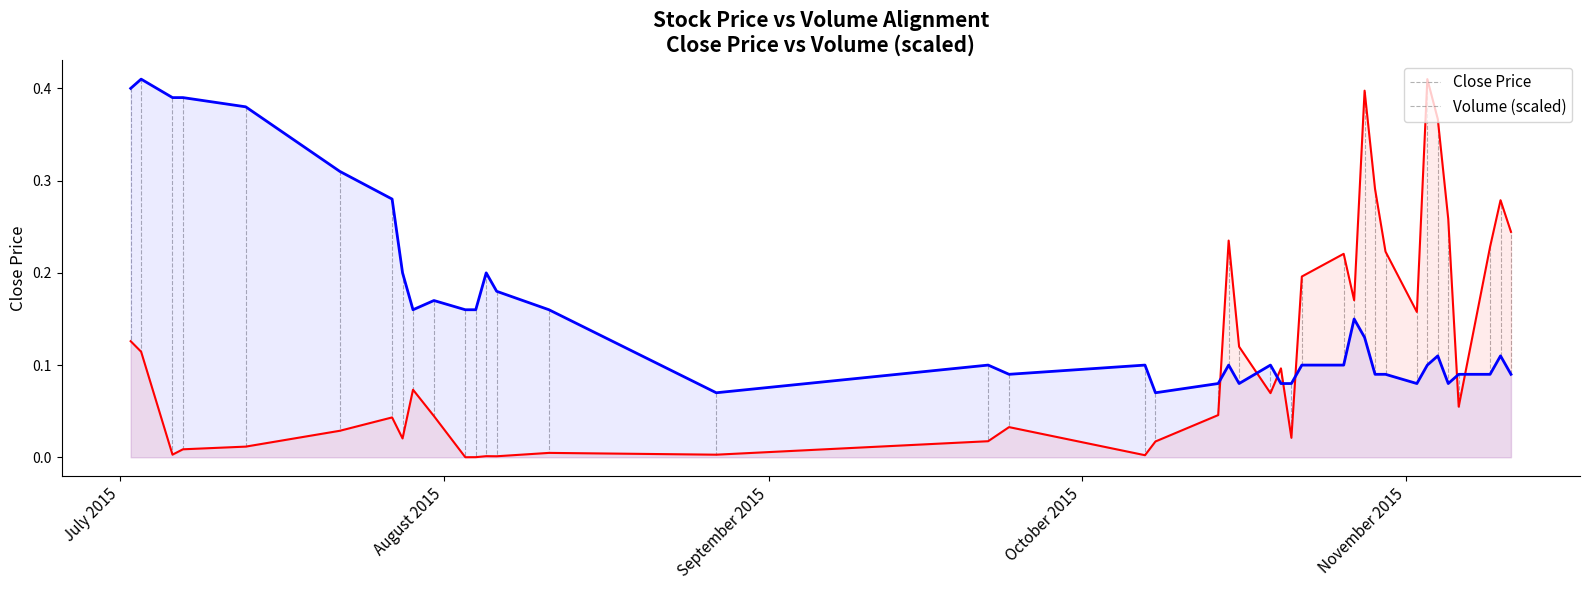

What is the sum of all Close Price values?

6.3